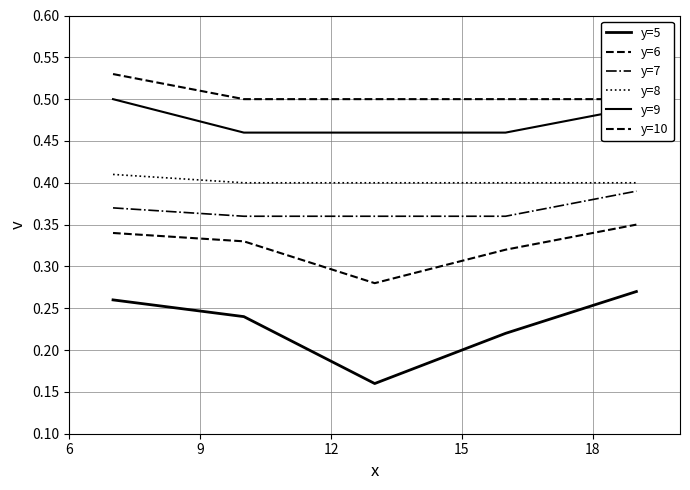

True or false: y=8 has more than 0 points higher than both neighbors.

False